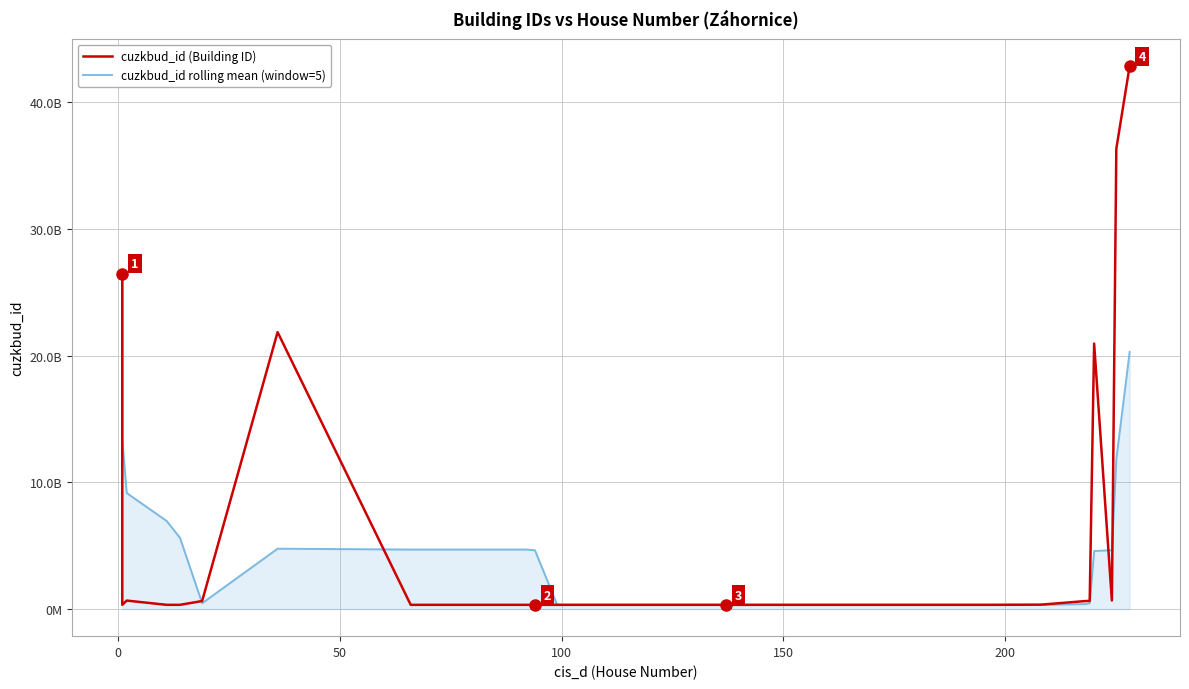

In cuzkbud_id (Building ID), how many points are higher than both neighbors (excluding endpoints)?

10